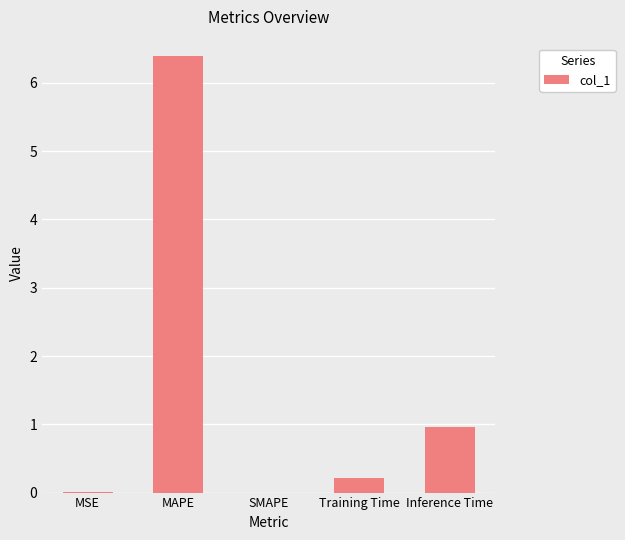

What is the sum of all values?

7.6